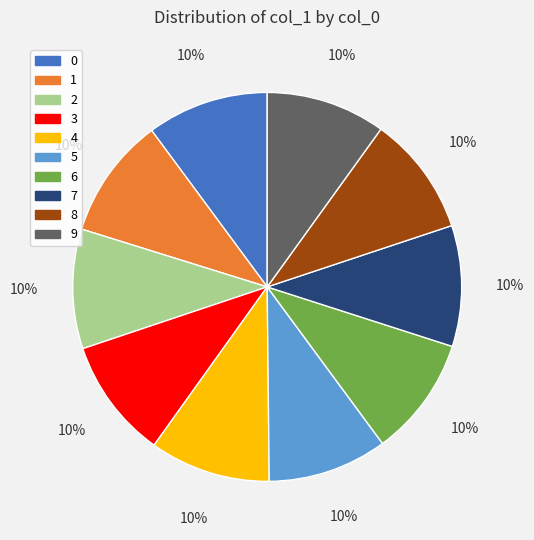

To the nearest percent, what percentage of the pie is 5?

10%